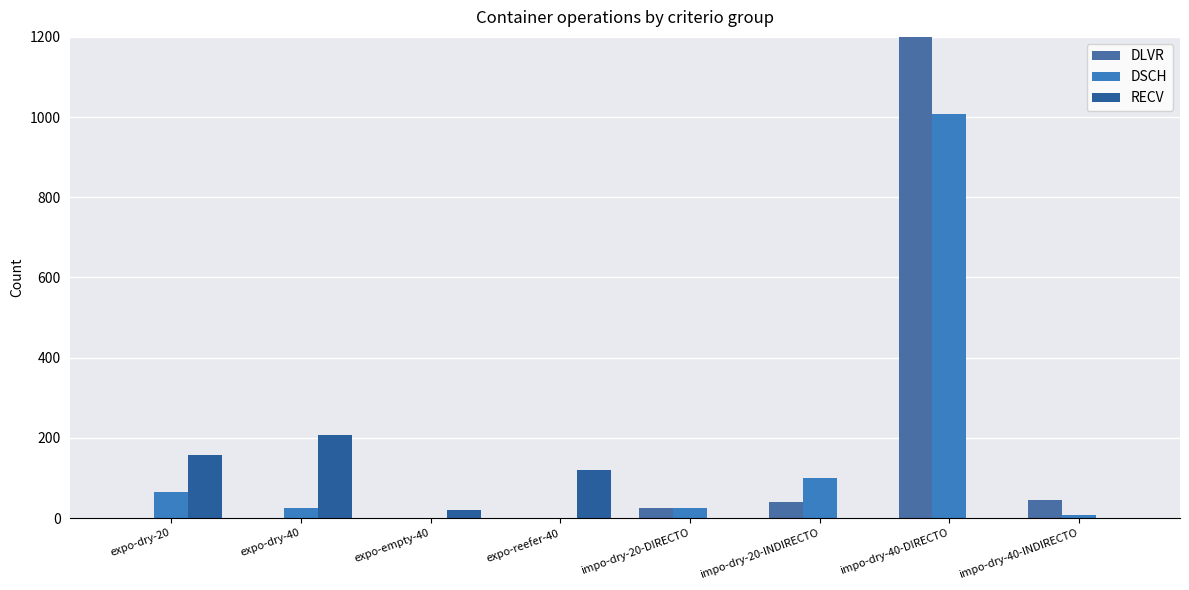

What is the value of the DSCH bar at the 6th from the left?

101